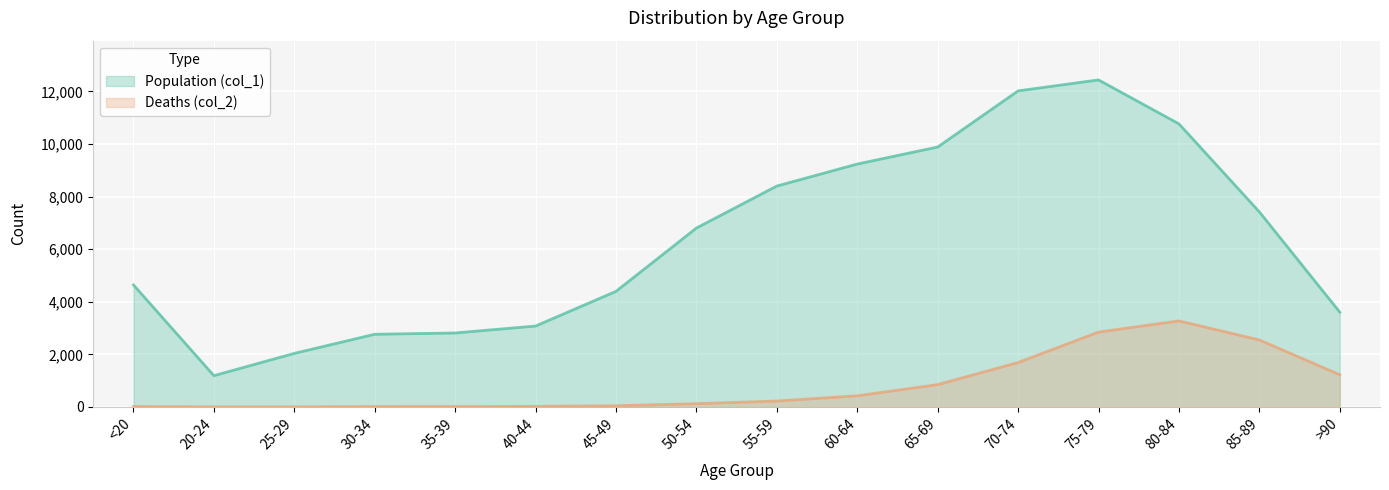

True or false: Population (col_1) has more than 1 points higher than both neighbors.

False